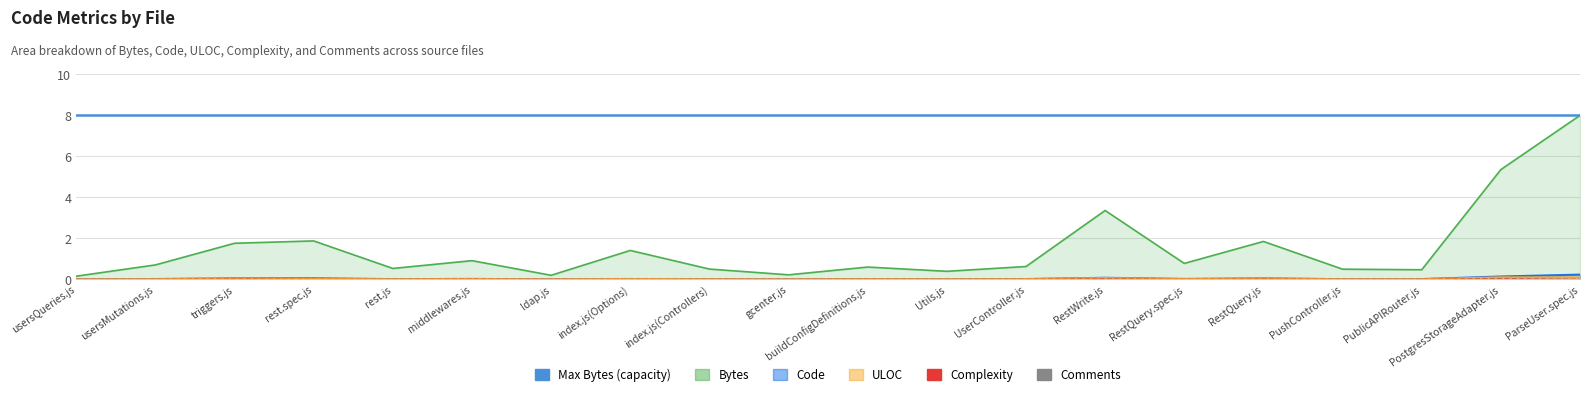

True or false: Comments has more than 1 points higher than both neighbors.

True